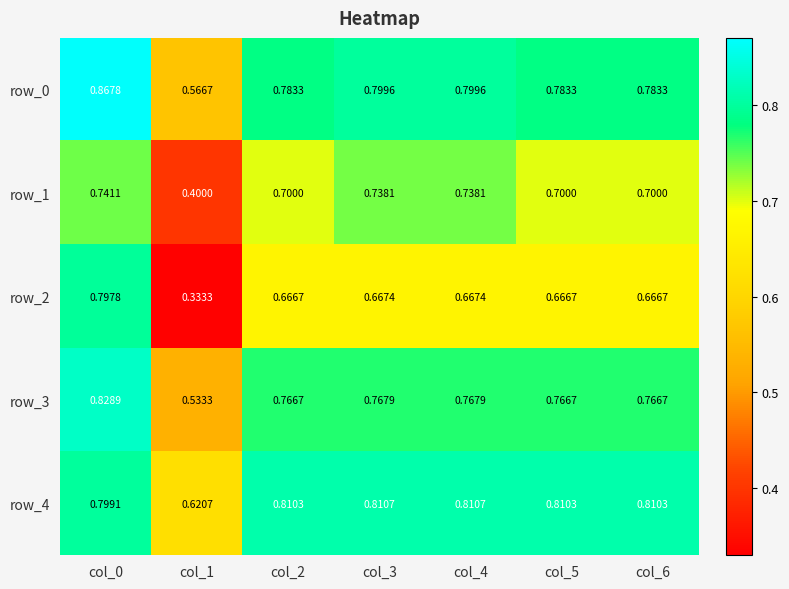

What is the sum of the row_2 values at col_4 and col_1?

1.0